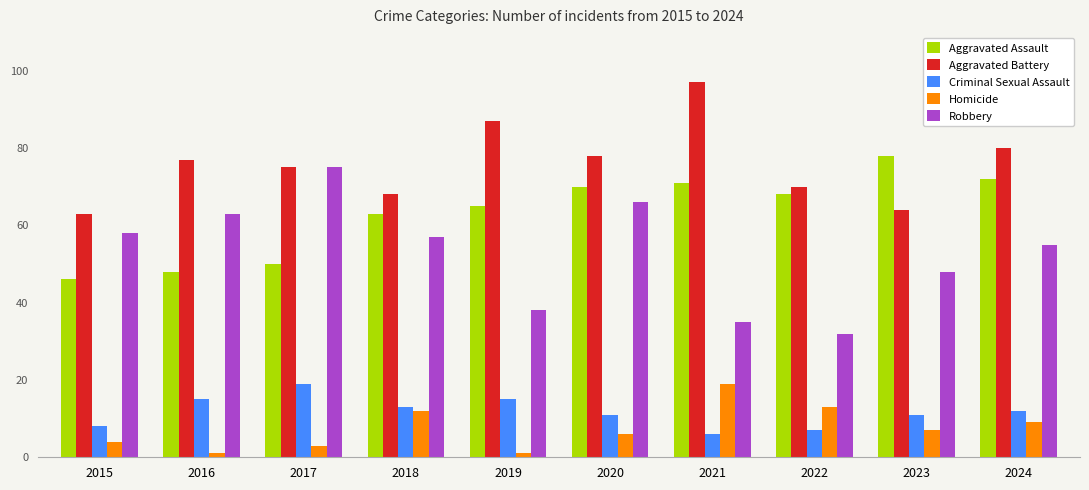

Reading left to right, transcribe all the data shown in this chart.

Aggravated Assault: 2015=46	2016=48	2017=50	2018=63	2019=65	2020=70	2021=71	2022=68	2023=78	2024=72
Aggravated Battery: 2015=63	2016=77	2017=75	2018=68	2019=87	2020=78	2021=97	2022=70	2023=64	2024=80
Criminal Sexual Assault: 2015=8	2016=15	2017=19	2018=13	2019=15	2020=11	2021=6	2022=7	2023=11	2024=12
Homicide: 2015=4	2016=1	2017=3	2018=12	2019=1	2020=6	2021=19	2022=13	2023=7	2024=9
Robbery: 2015=58	2016=63	2017=75	2018=57	2019=38	2020=66	2021=35	2022=32	2023=48	2024=55